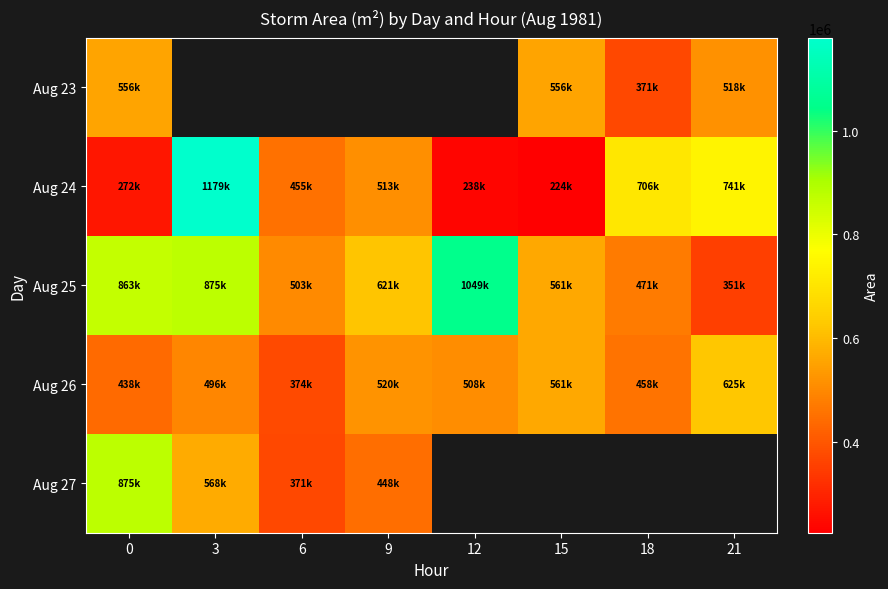

Is it true that Aug 25 equals 471250.0 at 18?

True